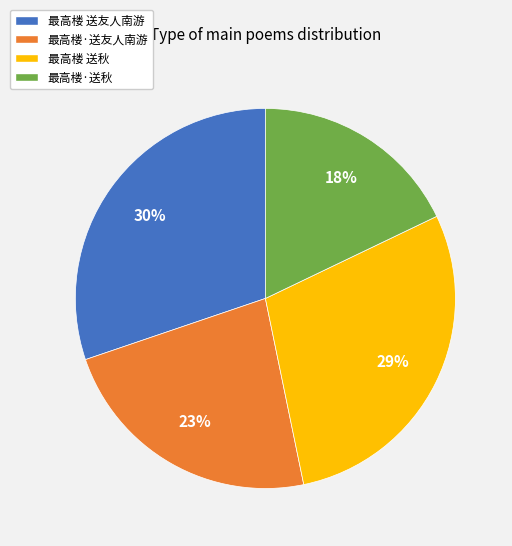

True or false: 最高楼 送秋 accounts for 29% of the total.

True